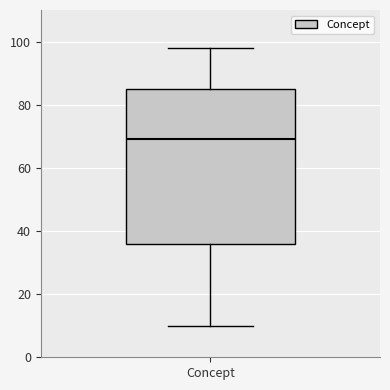

Transcribe this box plot: give where the median line is, the range the box spans, and where the two whiskers end, as read against the y-axis. The values are not printed on the chart, so give them approximately, as read against the axis.

median 70, box 36 to 86, whiskers 10 to 98